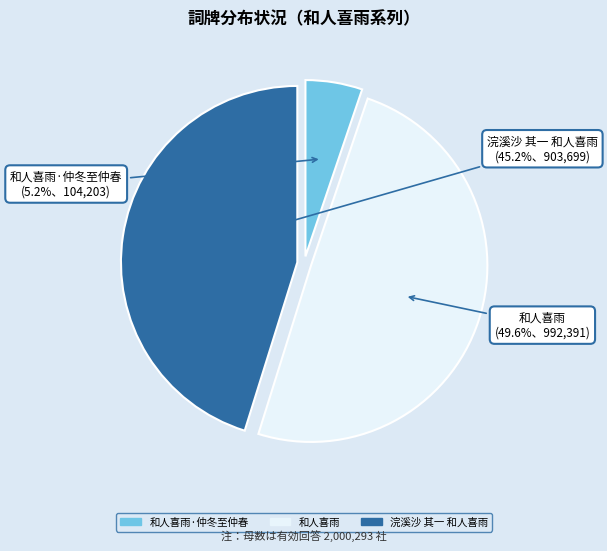

Does any single category account for the majority?

No